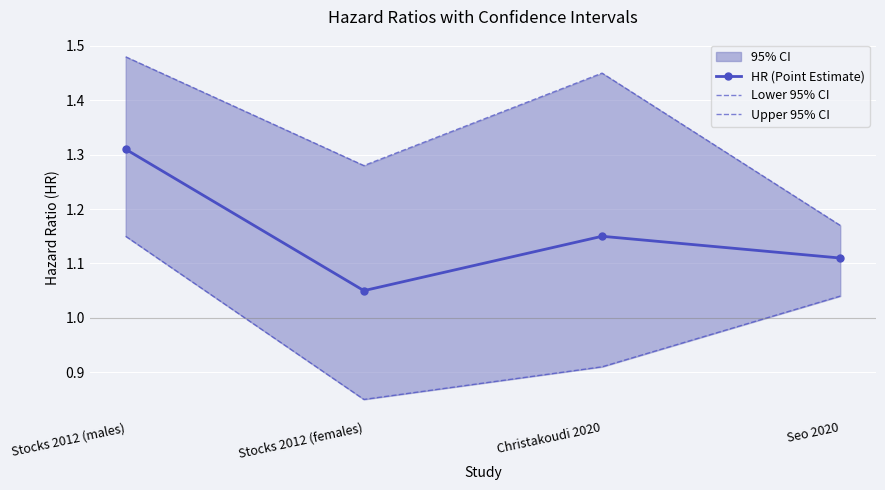

At which category does HR (Point Estimate) reach its first local valley?

Stocks 2012 (females)